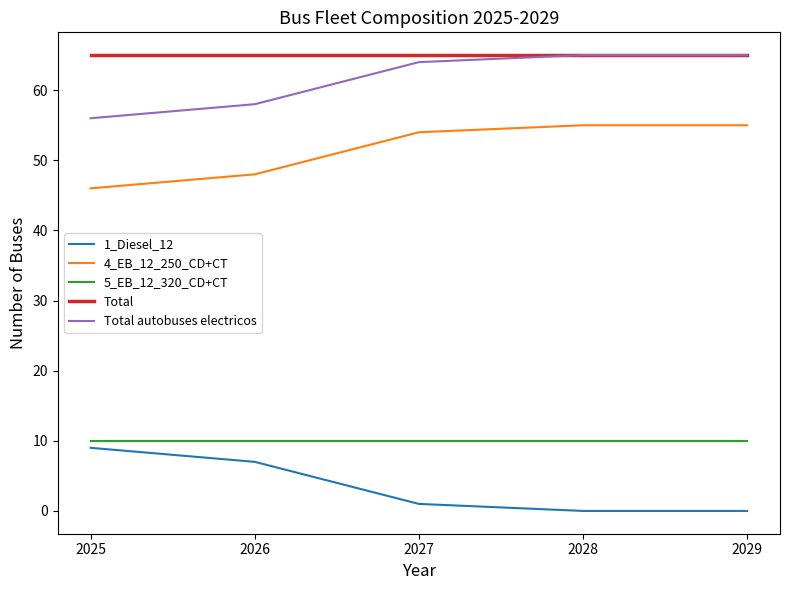

What is the highest value of the Total autobuses electricos series?

65